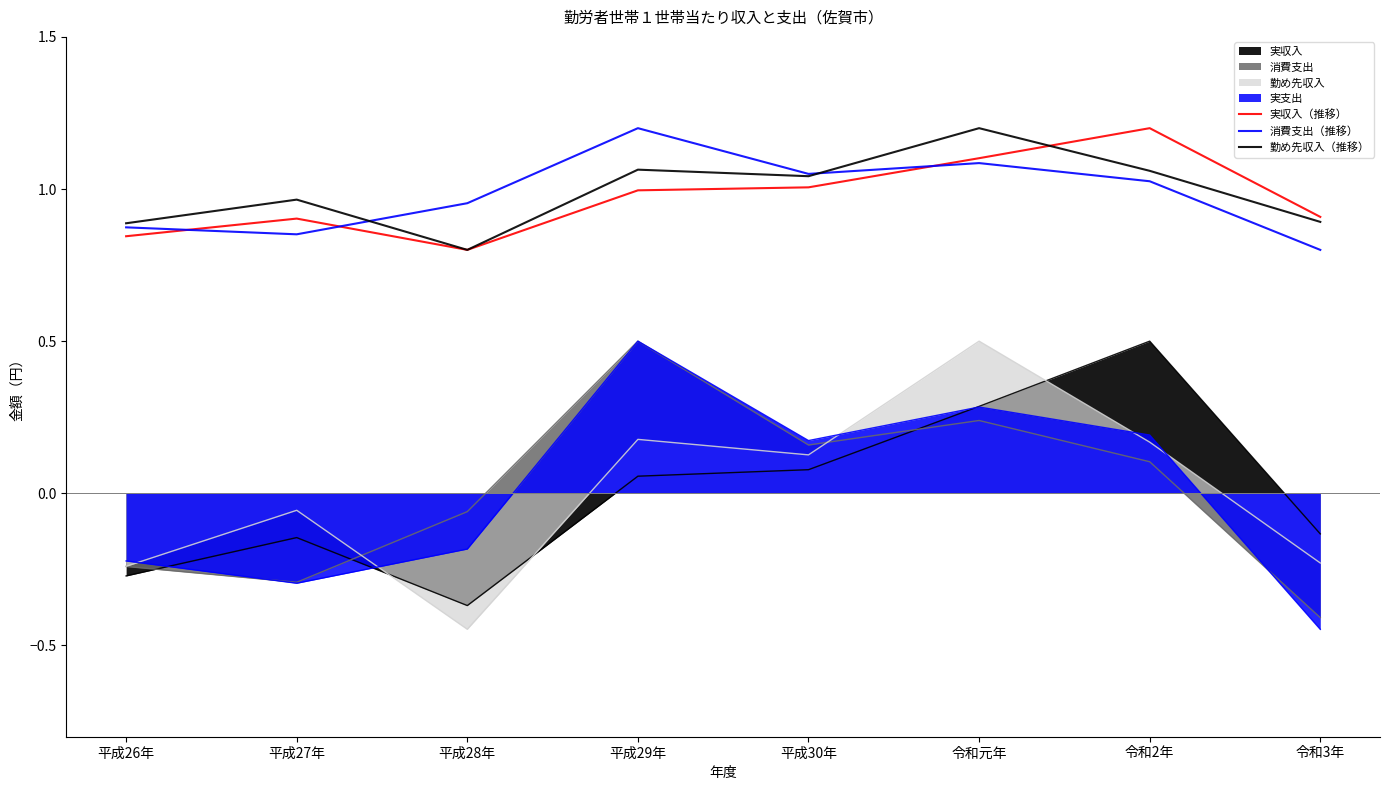

Does the chart have visible grid lines?

No